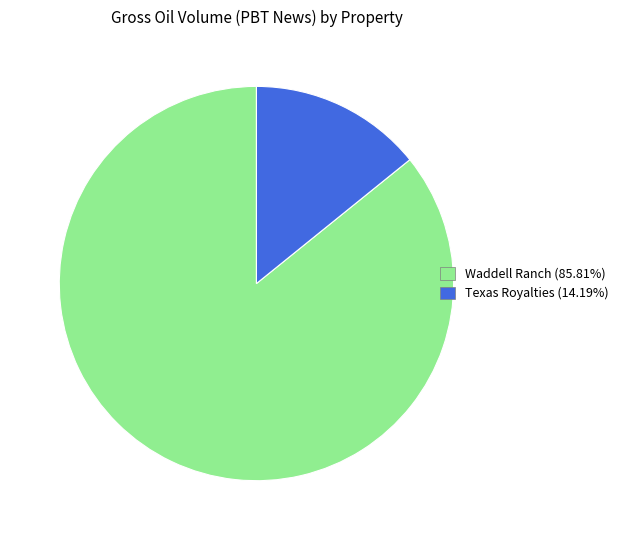

Which slice is the smallest?

Texas Royalties